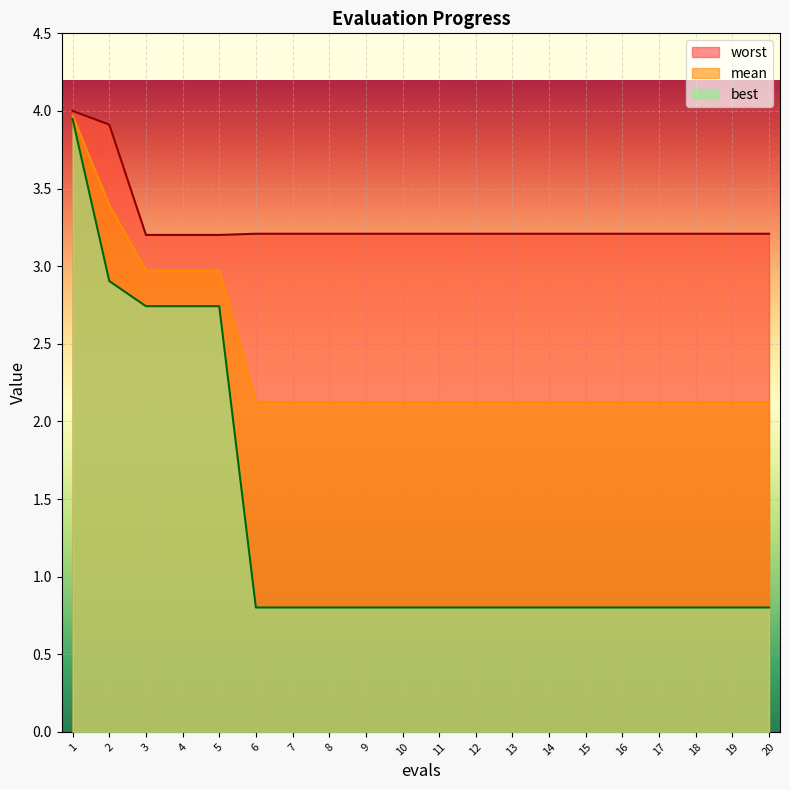

True or false: best has a value of 0.8 at 3.

False